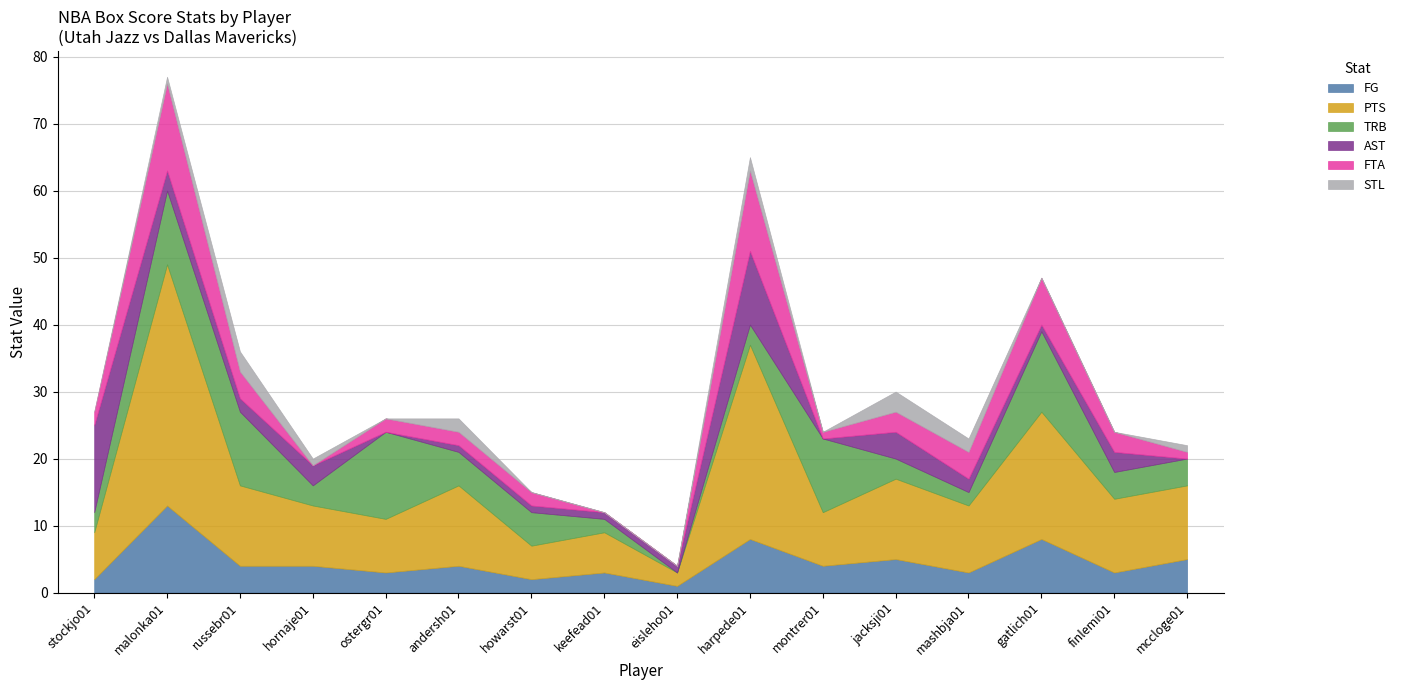

In STL, how many points are higher than both neighbors (excluding endpoints)?

4